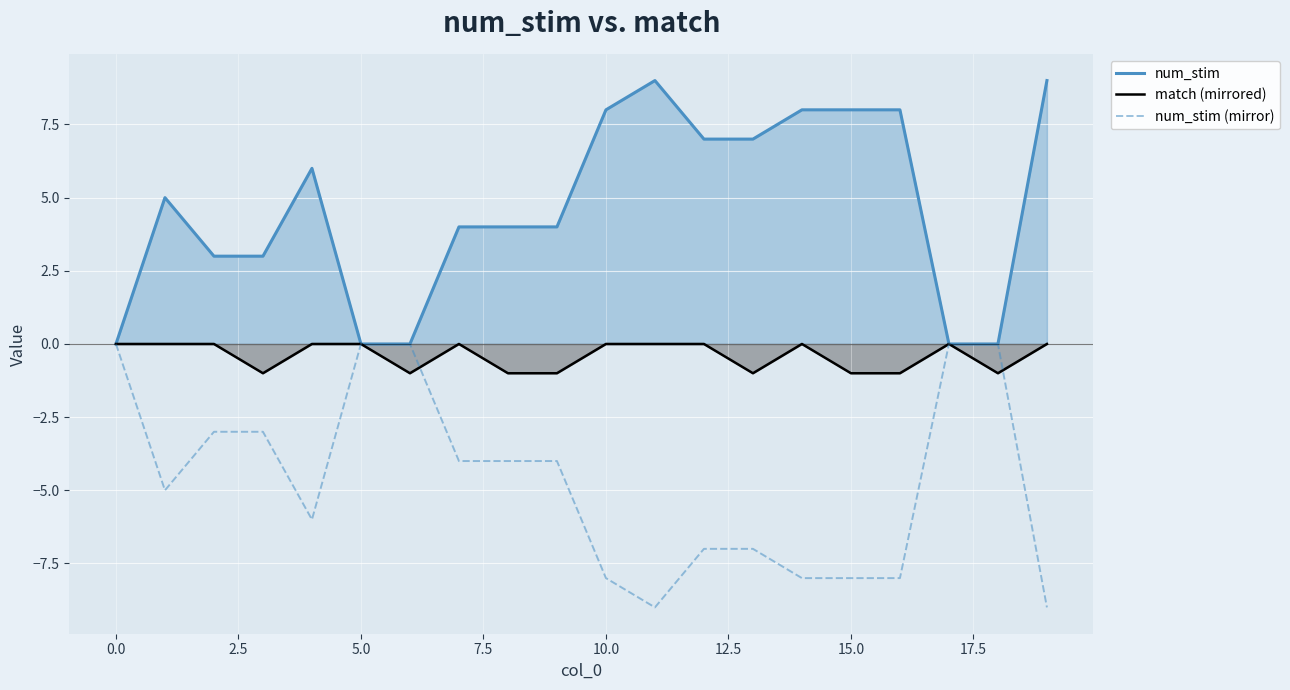

List the series in order of their overall mean, highest first.

num_stim, match (mirrored), num_stim (mirror)